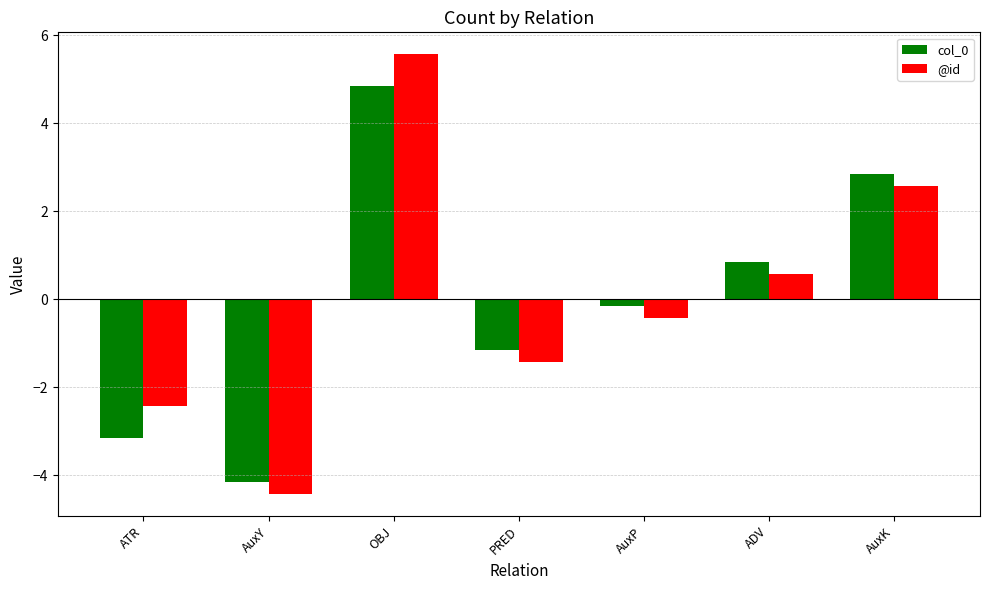

Is it true that col_0 equals -3.1 at ATR?

True